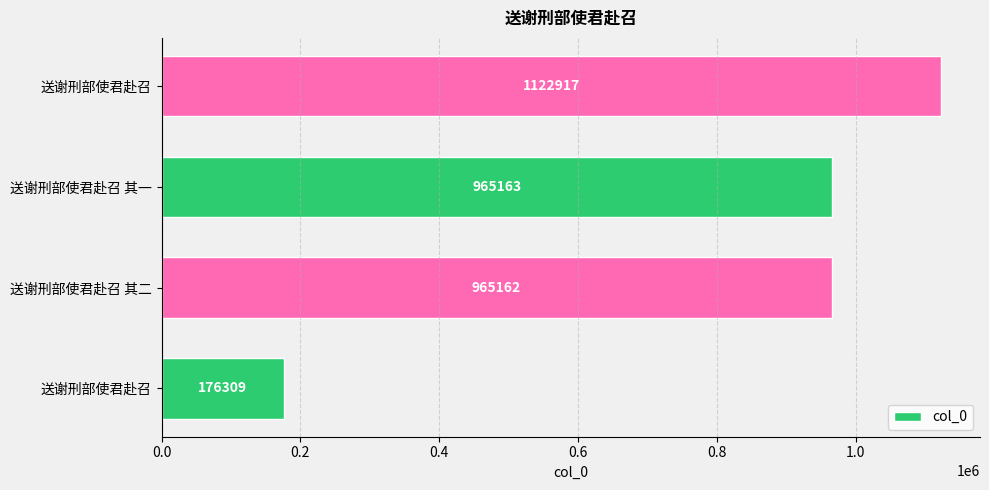

How many bars are there in total?

4